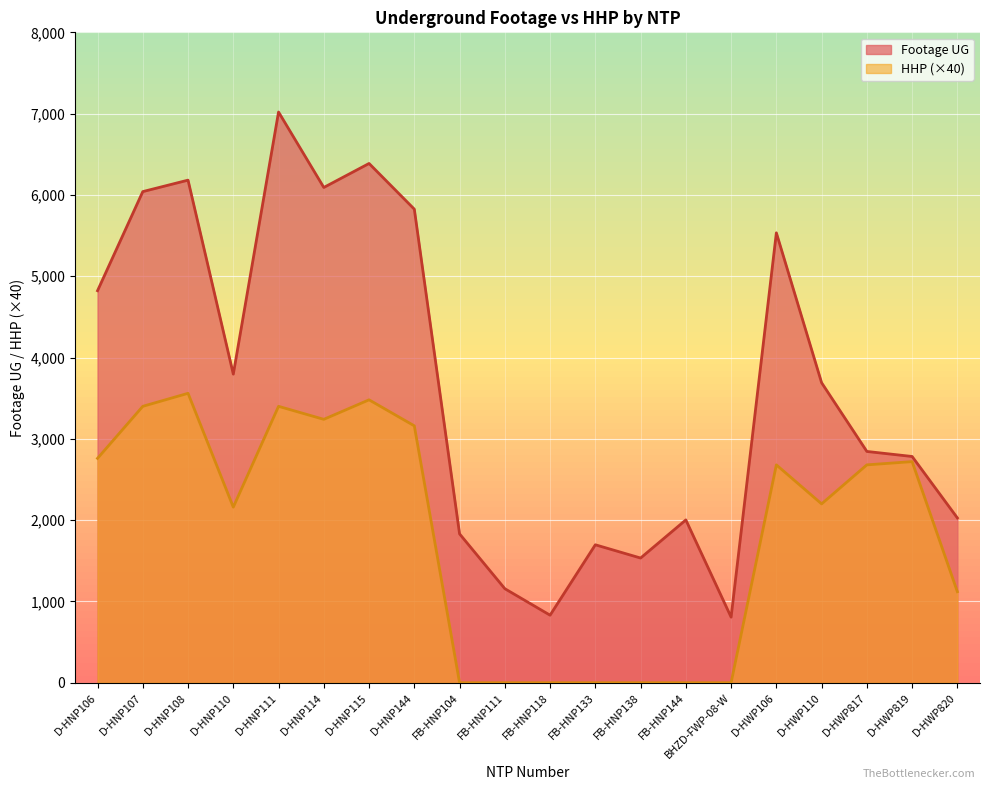

The Footage UG series shows 3796 at D-HNP110. True or false?

True